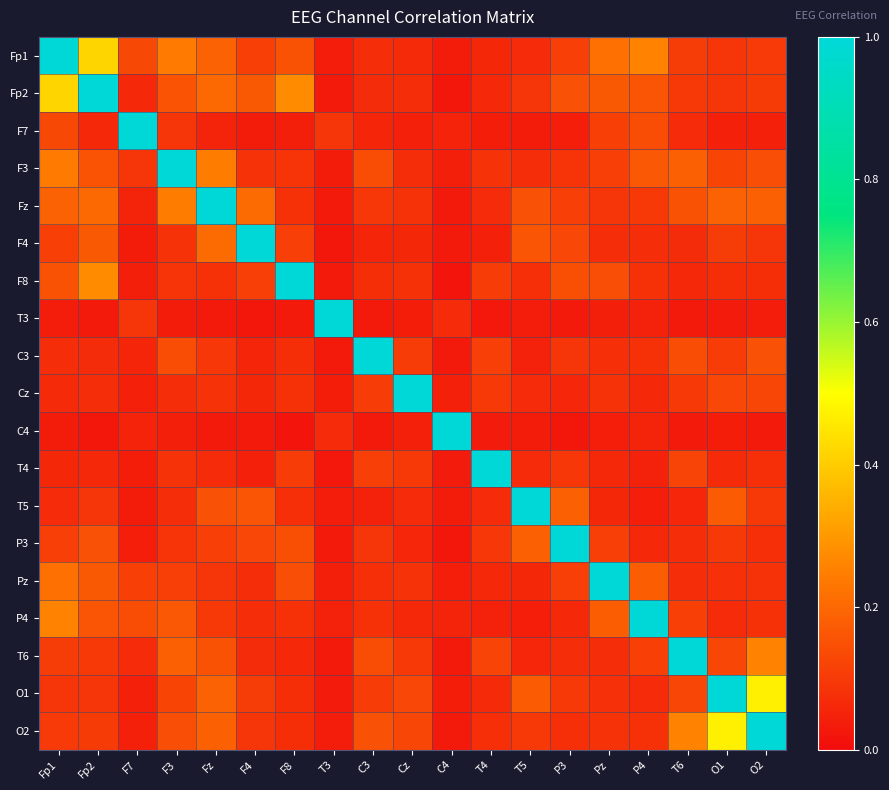

Between Pz and Fp1, which is larger?

Fp1